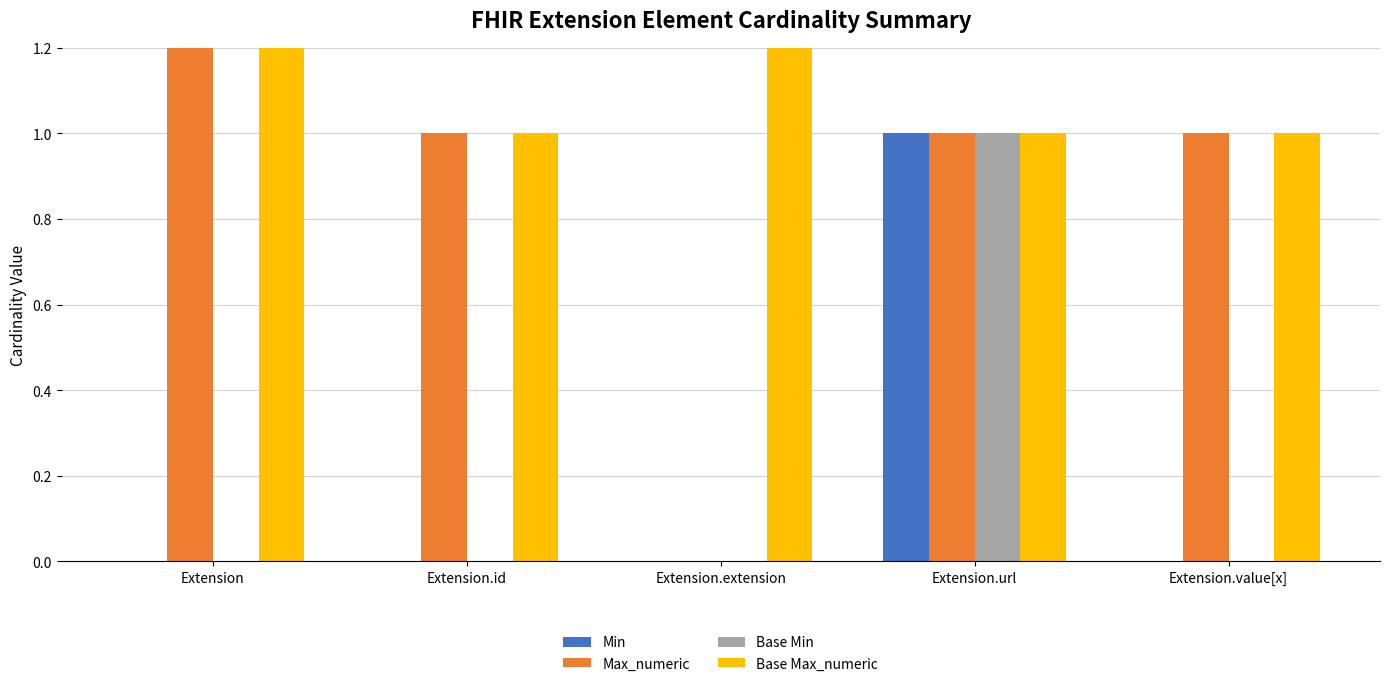

What is the label of the 3rd bar from the left?

Extension.extension